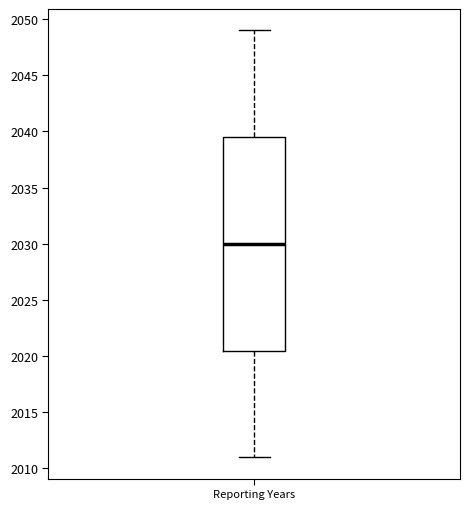

Transcribe this box plot: give where the median line is, the range the box spans, and where the two whiskers end, as read against the y-axis. The values are not printed on the chart, so give them approximately, as read against the axis.

median 2030.0, box 2020.5 to 2039.5, whiskers 2011.0 to 2049.0